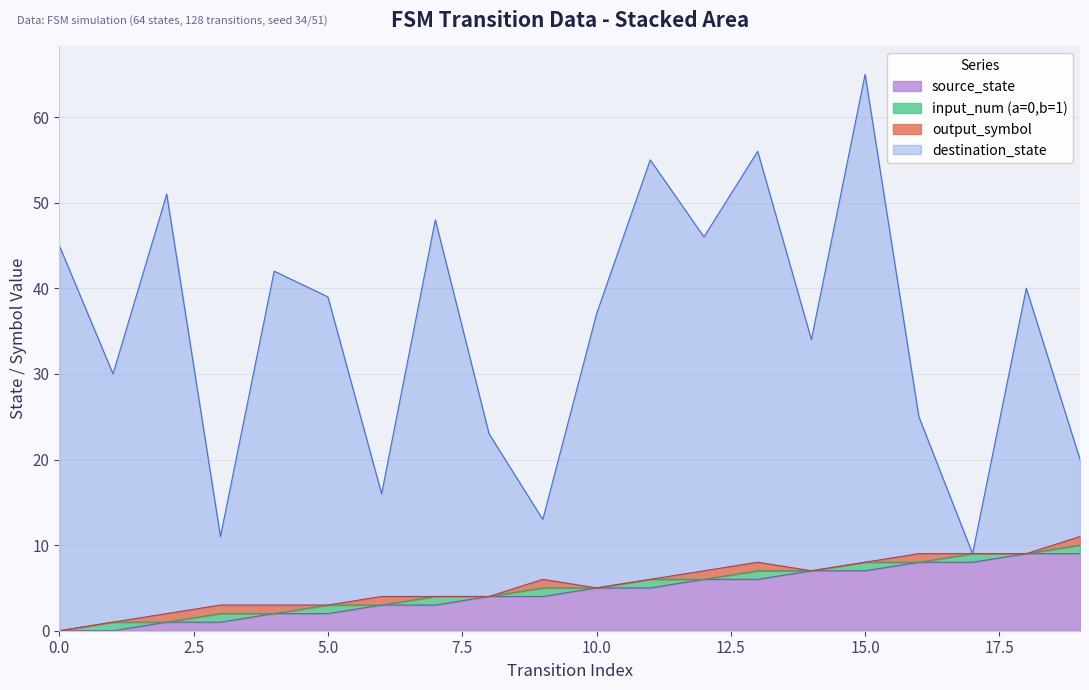

What is the minimum value for destination_state?

9